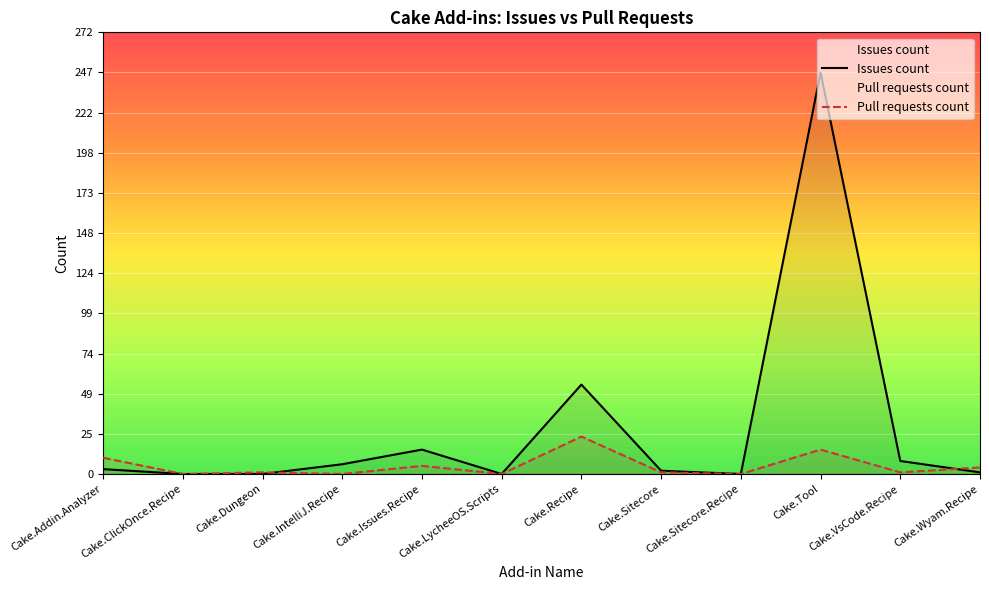

Which category has the highest value in the Issues count series?

Cake.Tool